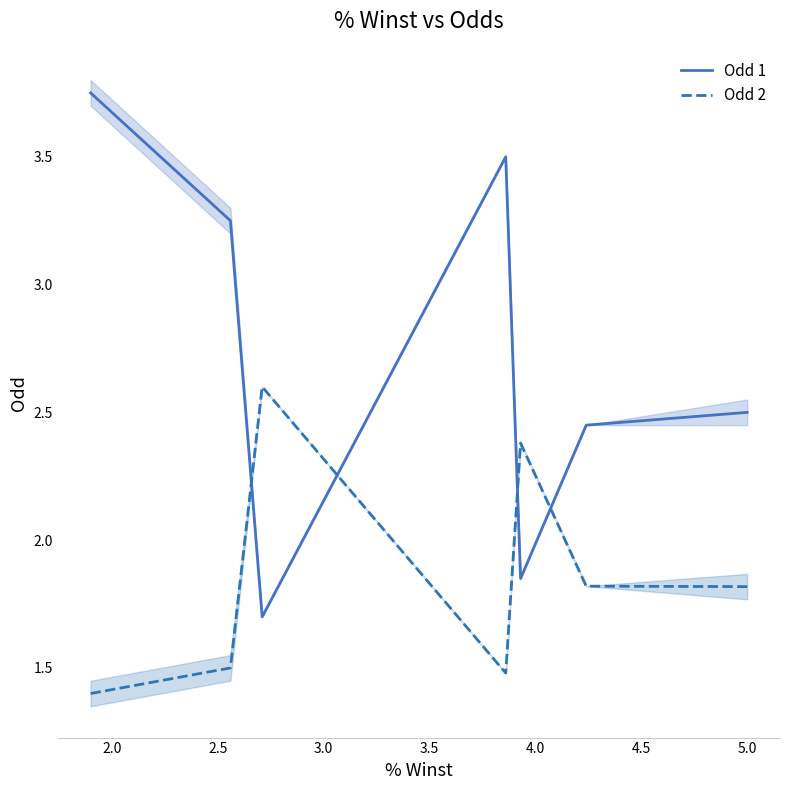

Rank the series by their average value, from lowest to highest.

Odd 2, Odd 1